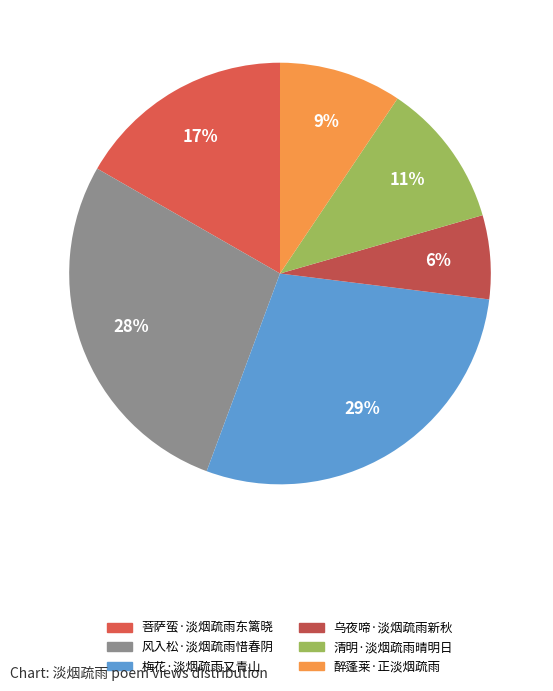

Count the number of slices in the pie.

6